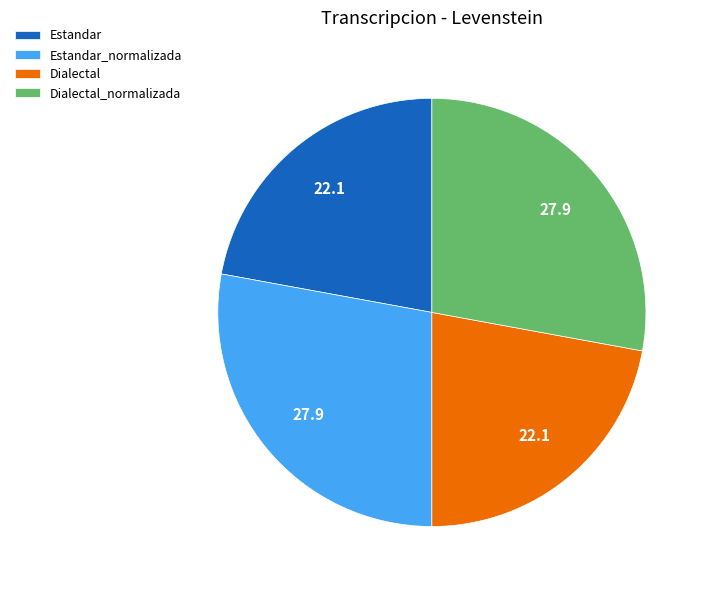

Does any single category account for the majority?

No